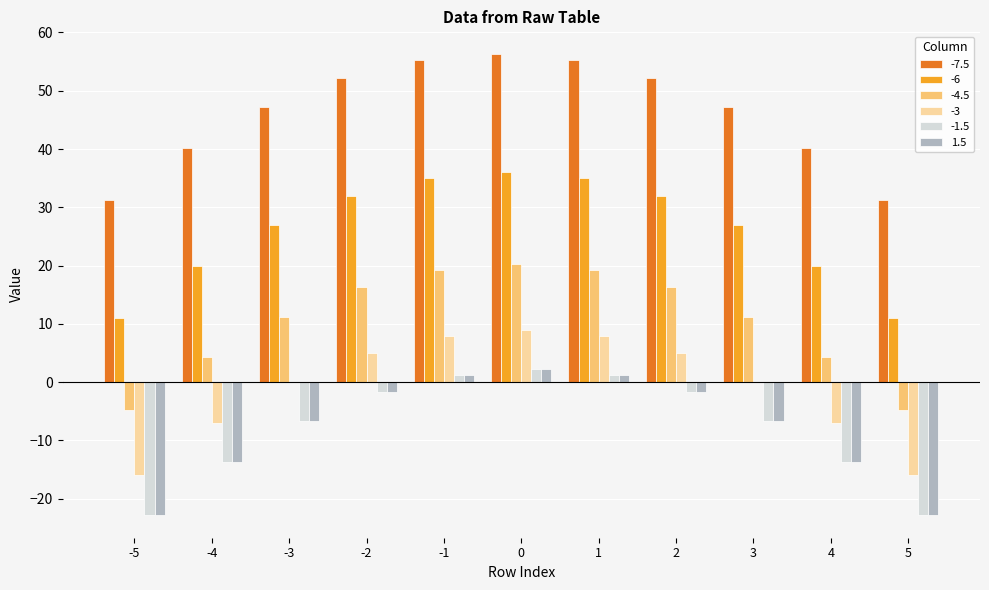

The value of -6 at 0 is 36.0. True or false?

True